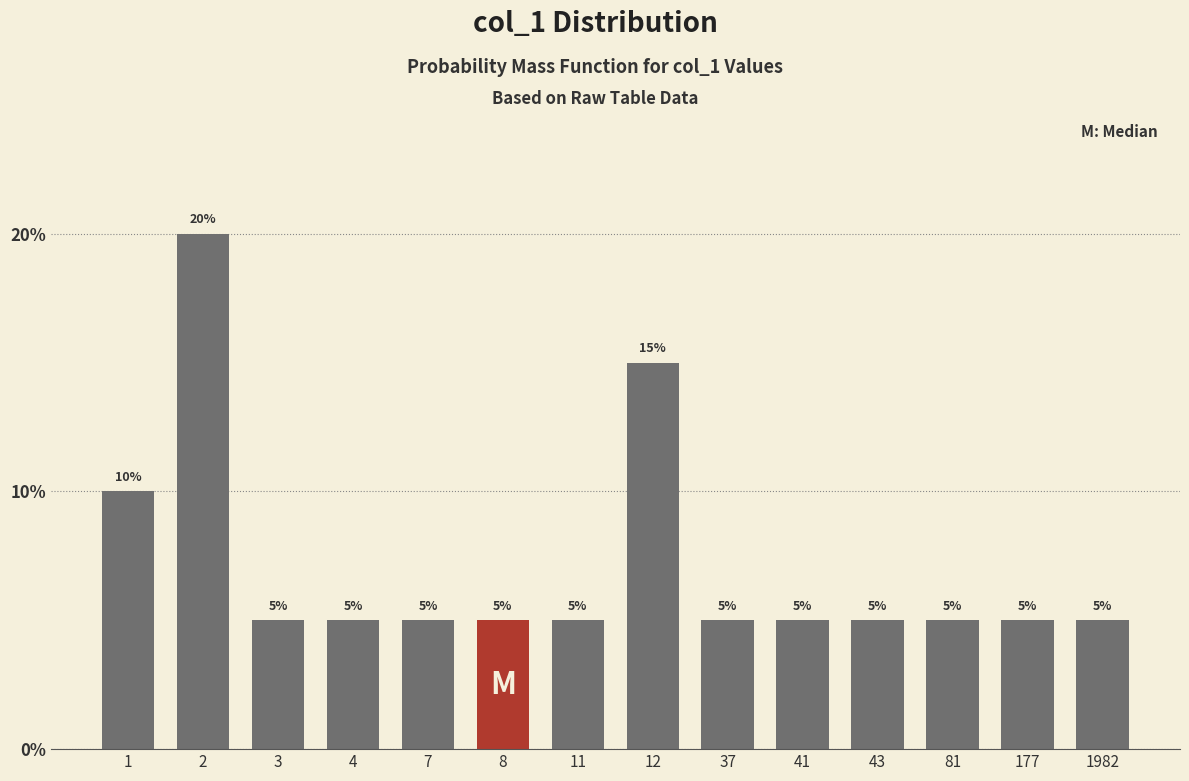

Reading left to right, list all the values displayed in this chart.

10	20	5	5	5	5	5	15	5	5	5	5	5	5